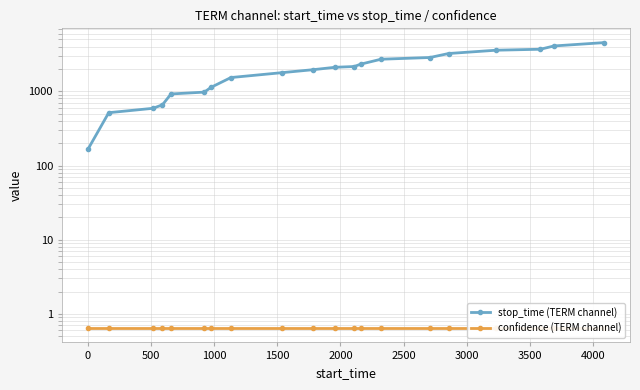

True or false: confidence (TERM channel) has more than 0 interior local peaks.

False